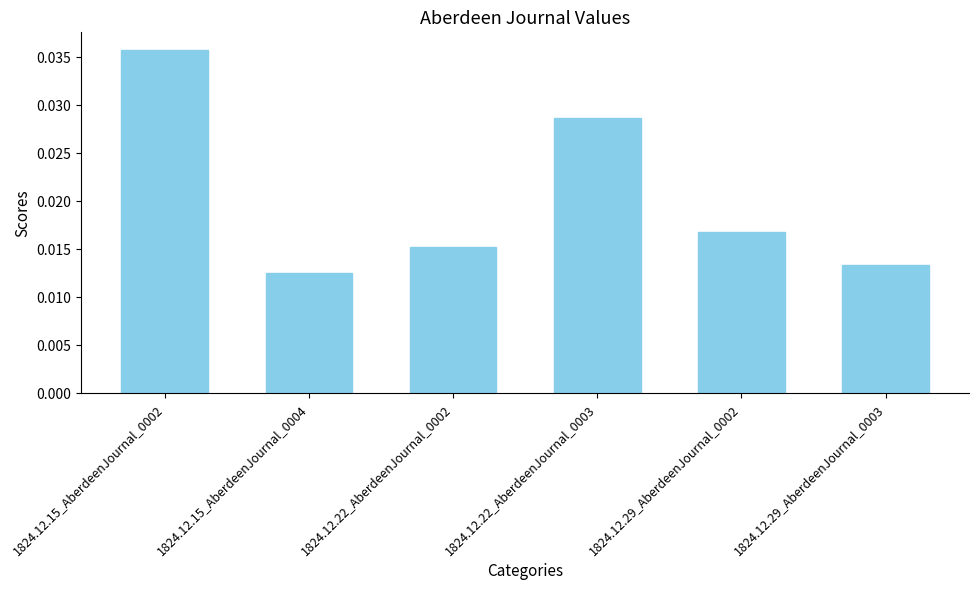

Rank the categories by value from highest to lowest.

1824.12.15_AberdeenJournal_0002, 1824.12.22_AberdeenJournal_0003, 1824.12.29_AberdeenJournal_0002, 1824.12.22_AberdeenJournal_0002, 1824.12.29_AberdeenJournal_0003, 1824.12.15_AberdeenJournal_0004